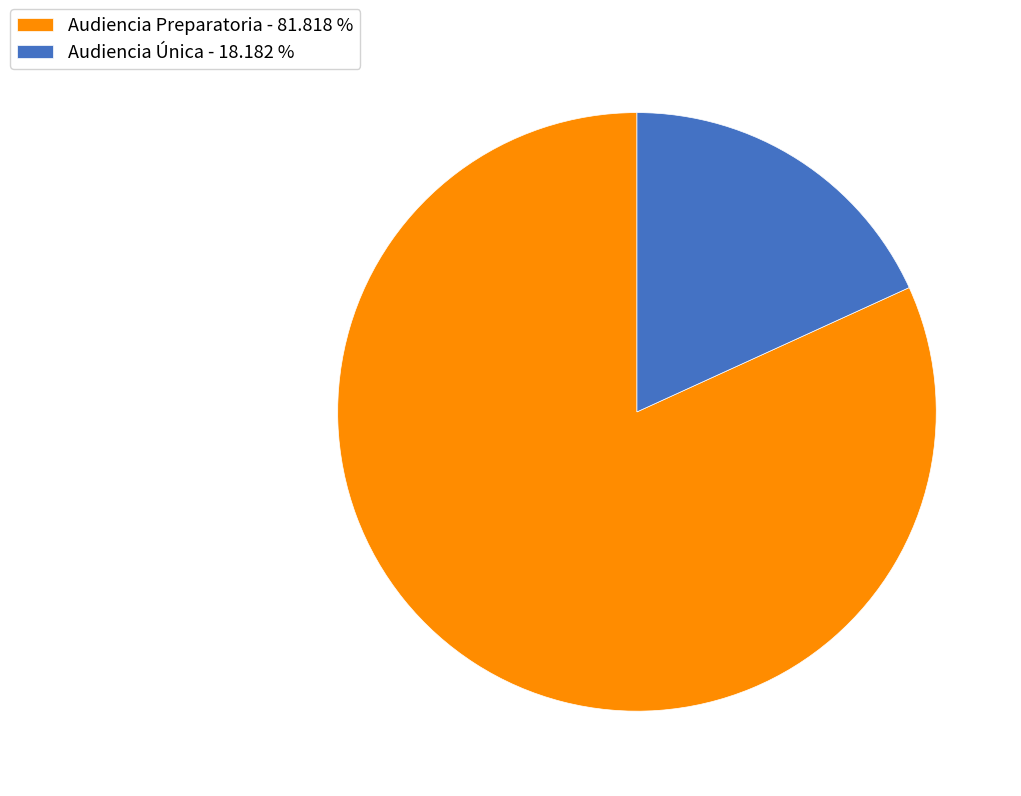

The Audiencia Única slice represents 30% of the pie. True or false?

False